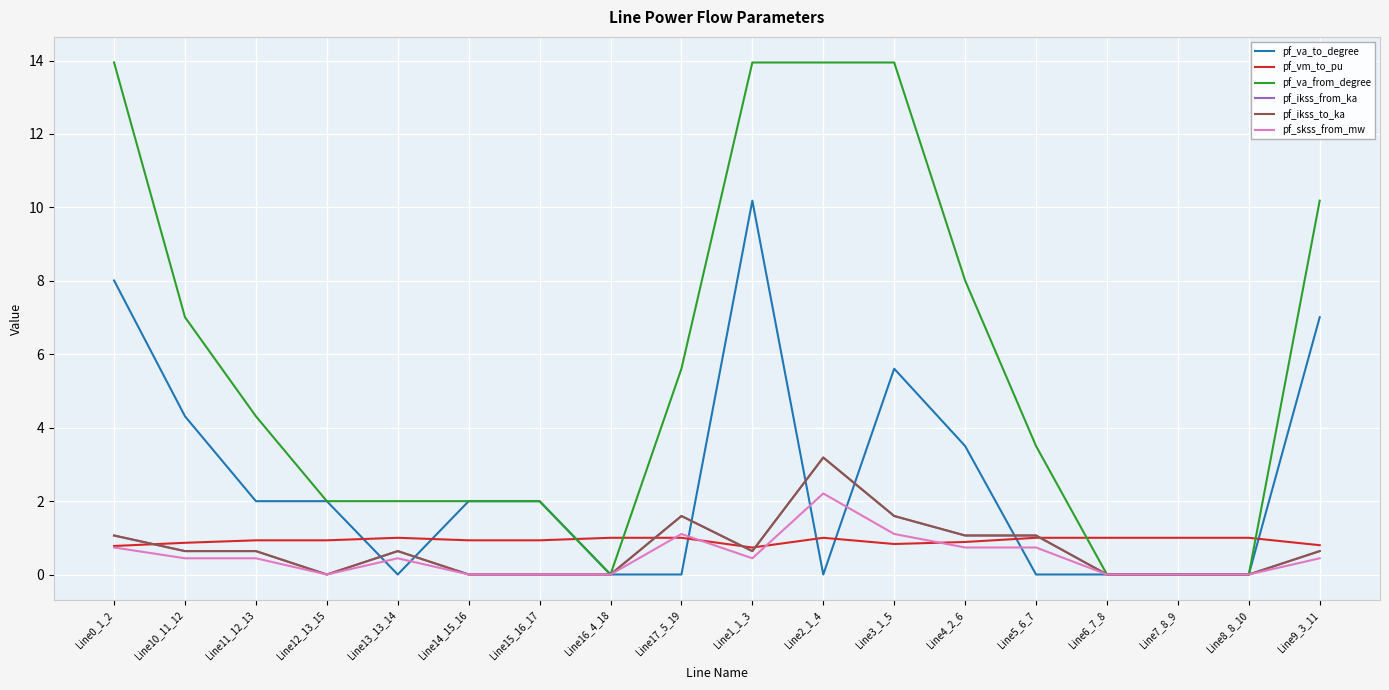

How many lines are shown in the chart?

6